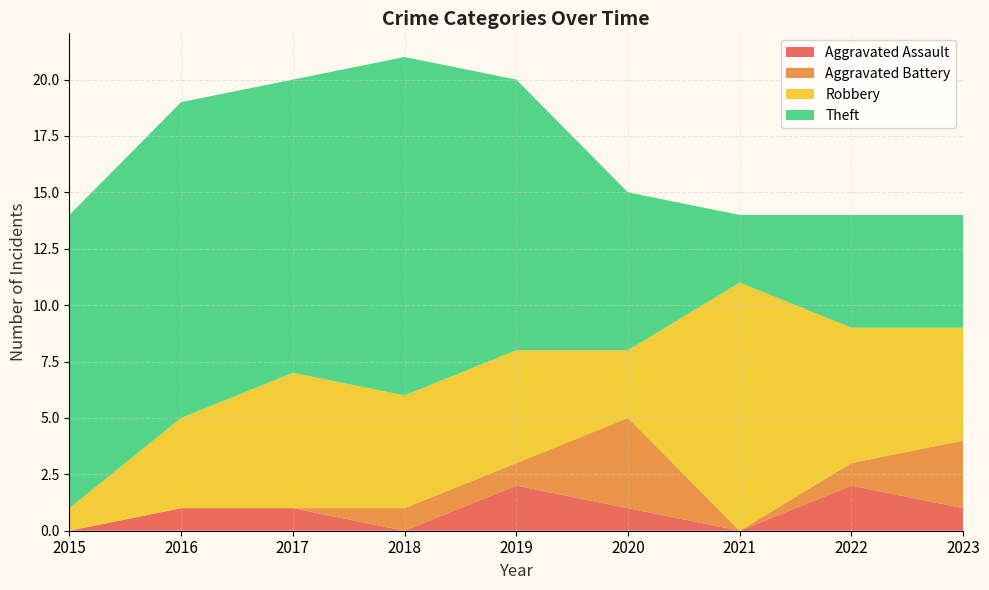

Reading right to left, what are all the values shown in this chart?

Aggravated Assault: 1	2	0	1	2	0	1	1	0
Aggravated Battery: 3	1	0	4	1	1	0	0	0
Robbery: 5	6	11	3	5	5	6	4	1
Theft: 5	5	3	7	12	15	13	14	13